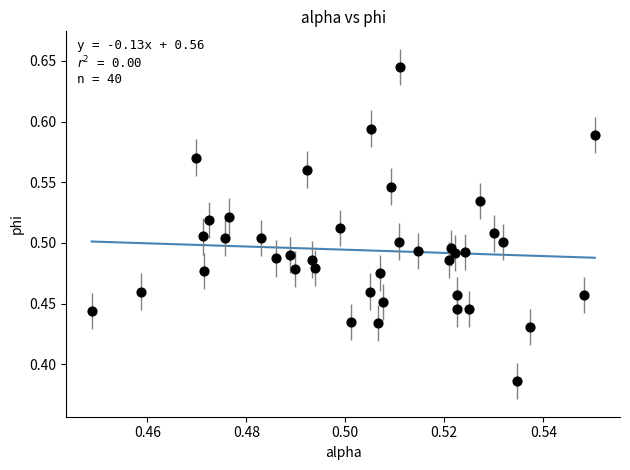

What is the range of Y values (max minus min)?

0.3